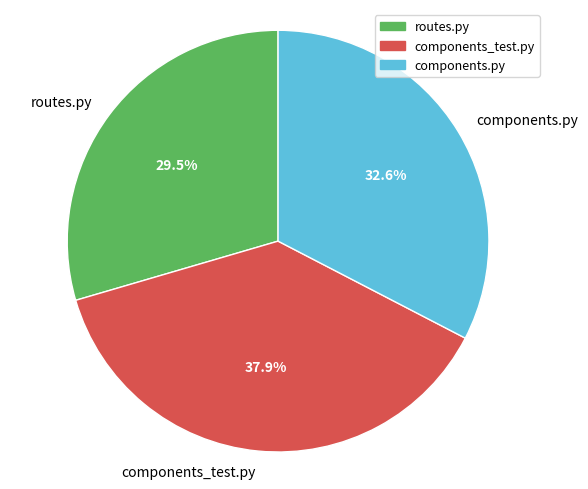

How many segments does this pie chart have?

3